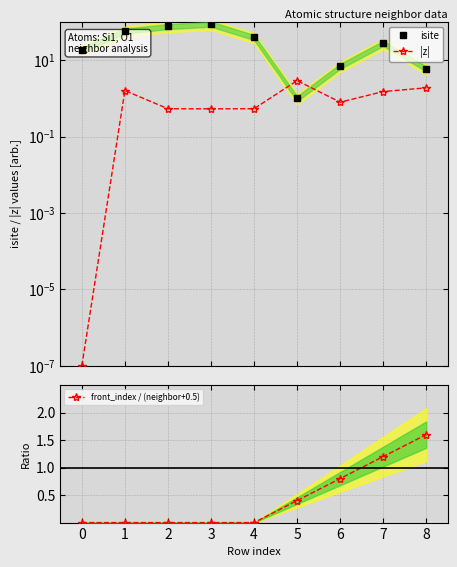

What is the value of the |z| point at the 6th from the left?

2.9